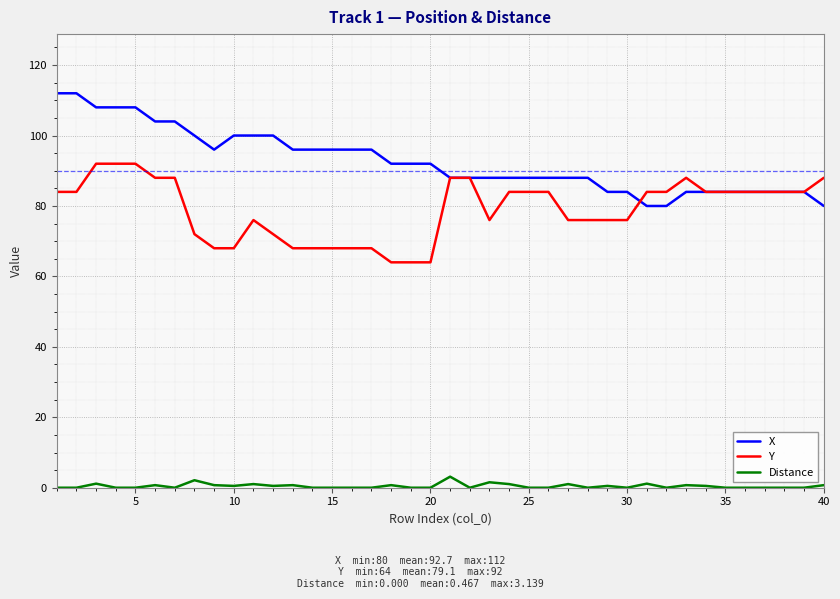

After their last crossing, which series has the higher values: X or Y?

Y